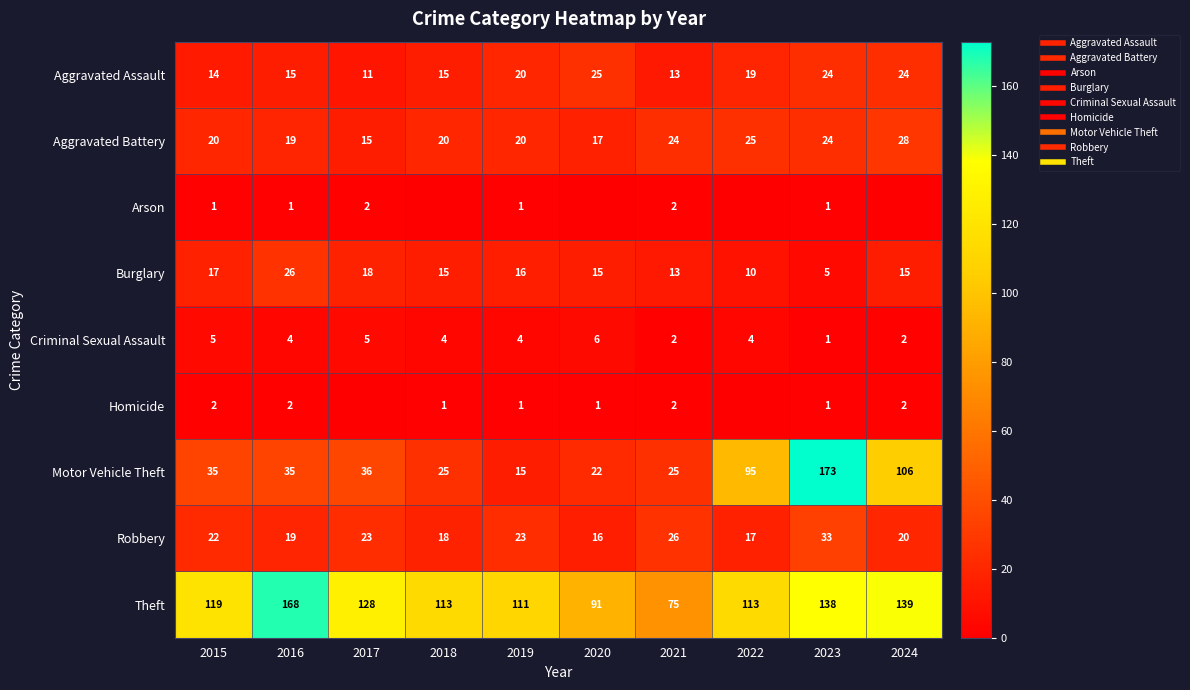

List the labels in order of Motor Vehicle Theft value, smallest first.

2019, 2020, 2018, 2021, 2015, 2016, 2017, 2022, 2024, 2023